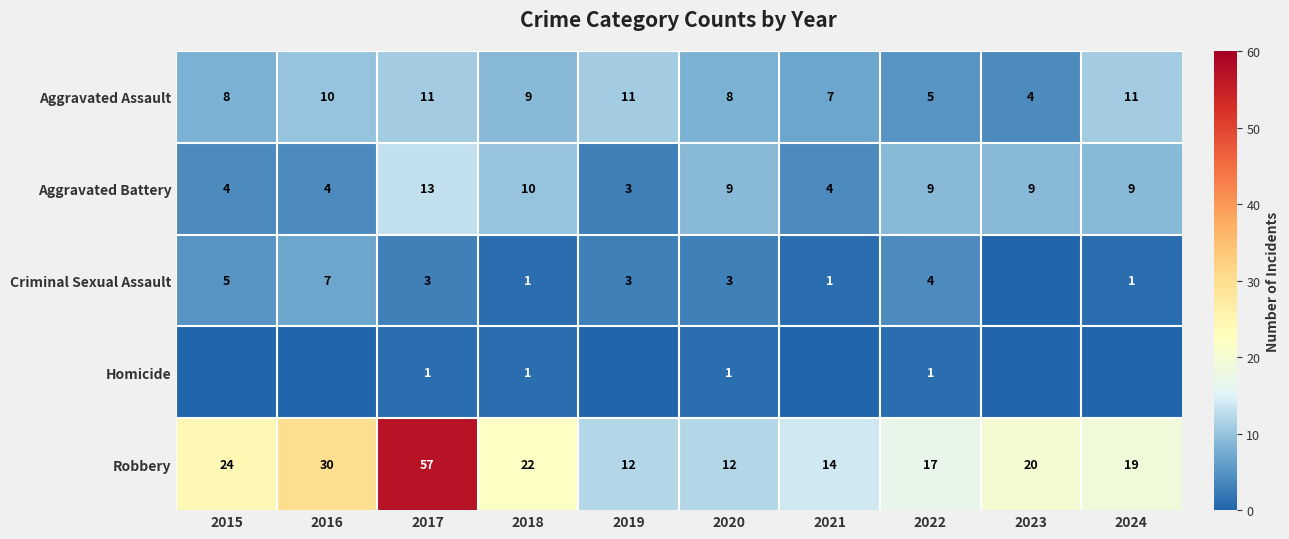

What is the average value of the Aggravated Assault series?

8